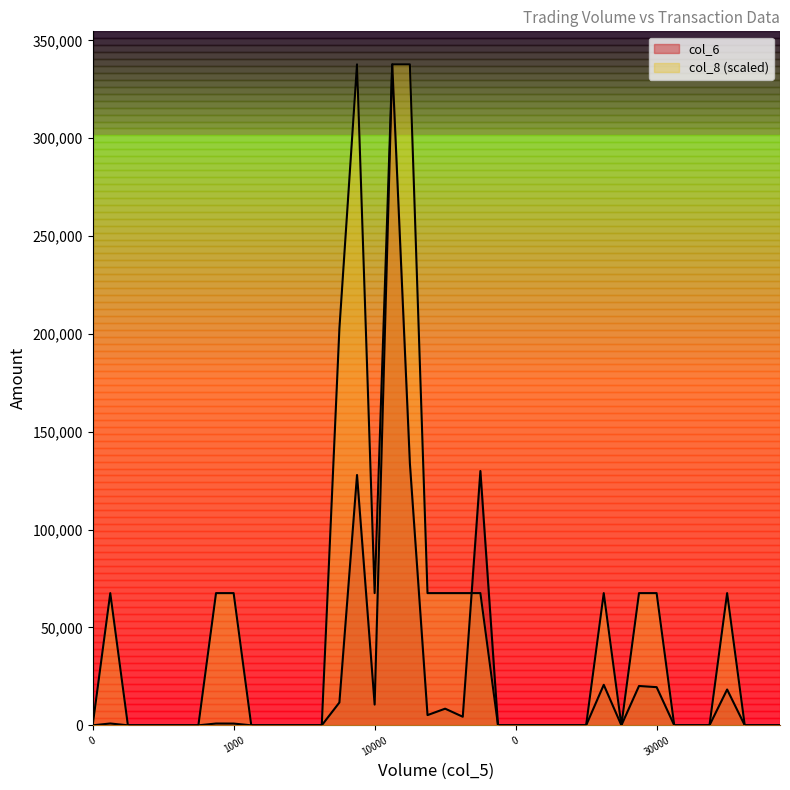

Does the chart have visible grid lines?

No